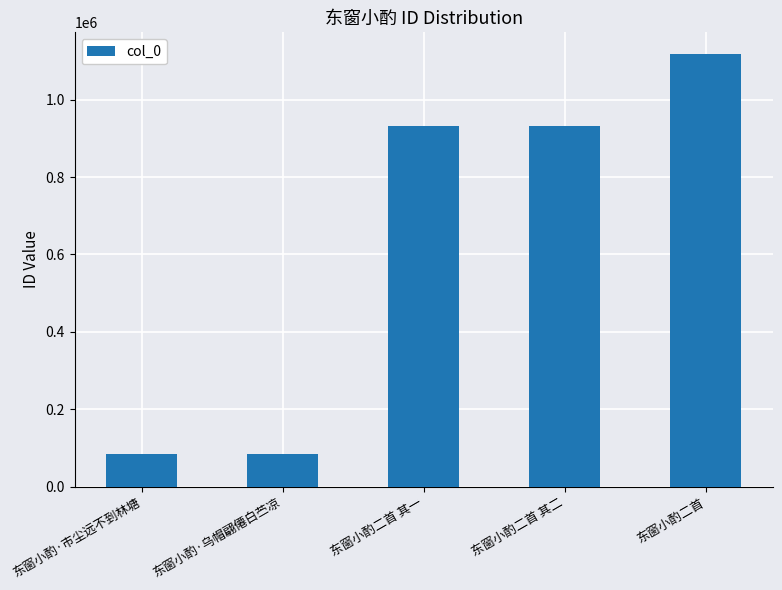

What is the difference between the maximum and second lowest values?

1033785